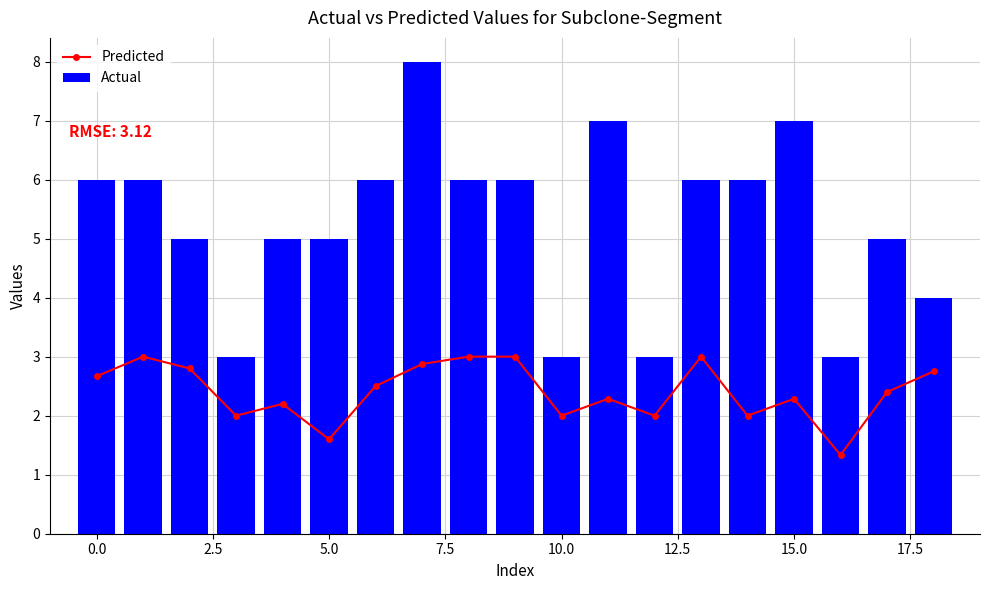

What is the difference between the maximum and minimum values in the Actual series?

5